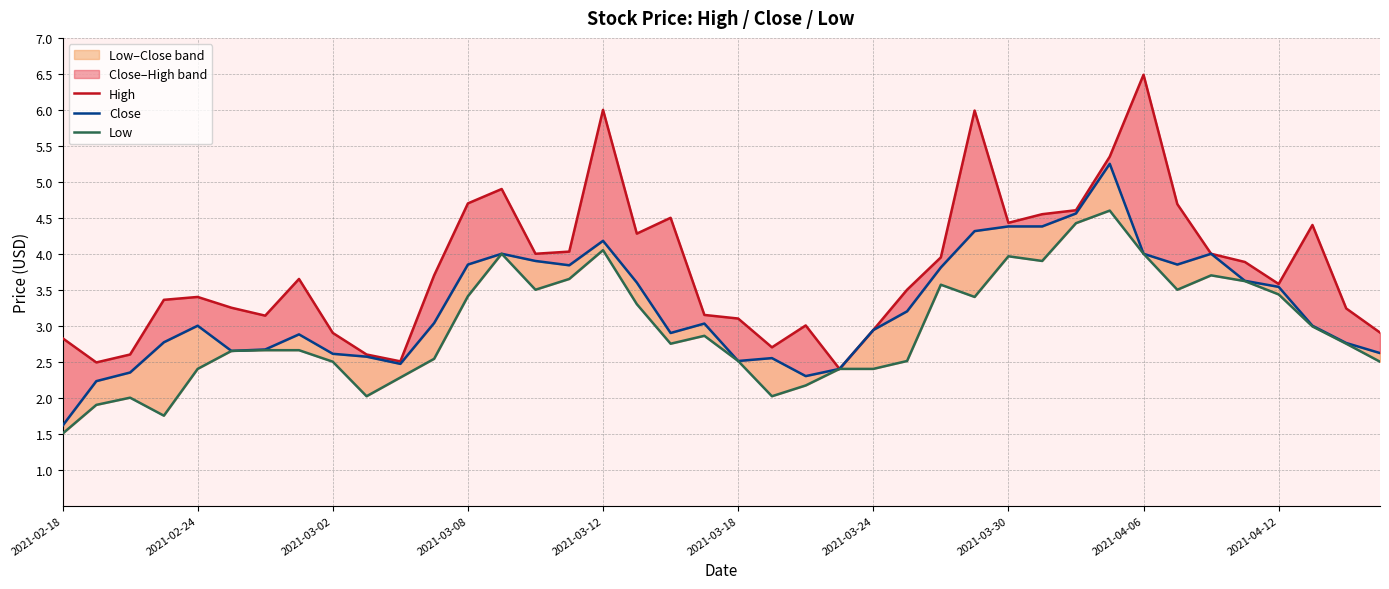

True or false: Close has a value of 4.0 at 2021-04-06.

True